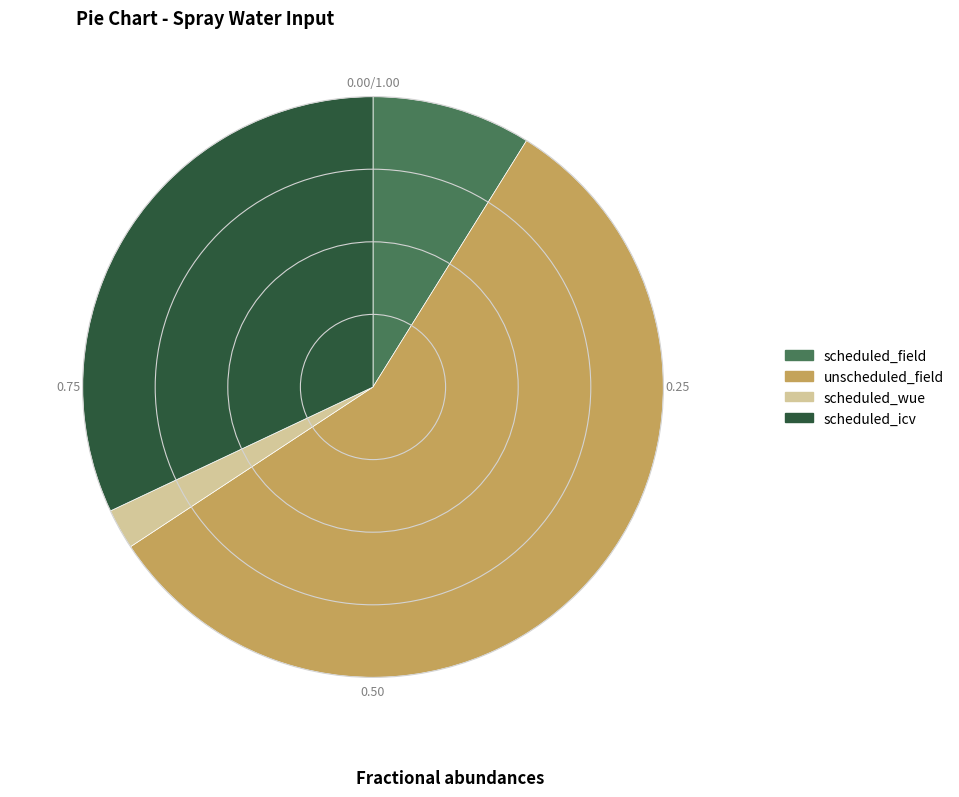

Is the sum of scheduled_field and scheduled_icv greater than half?

No